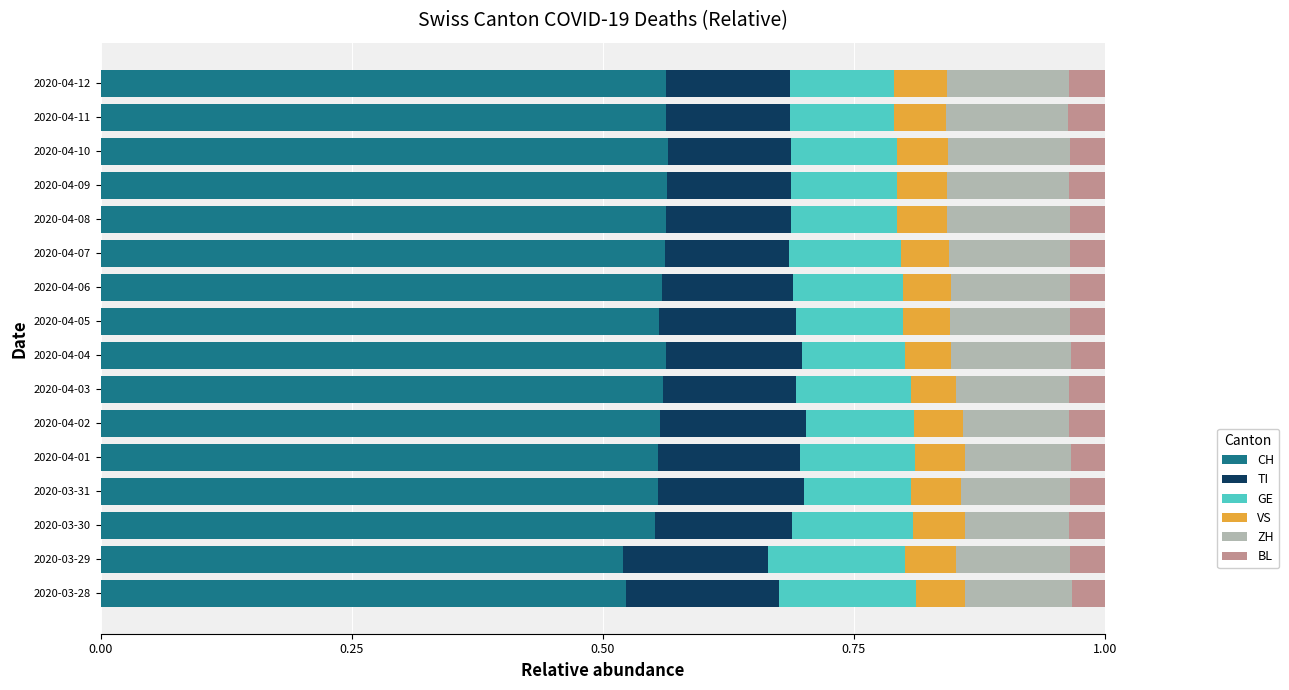

What is the sum of all CH values?

8.9